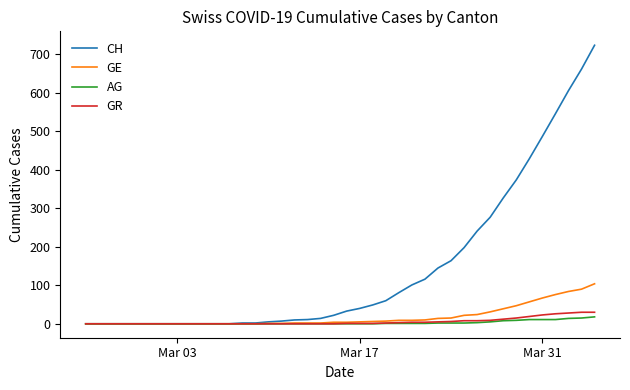

What is the greatest value displayed?

724